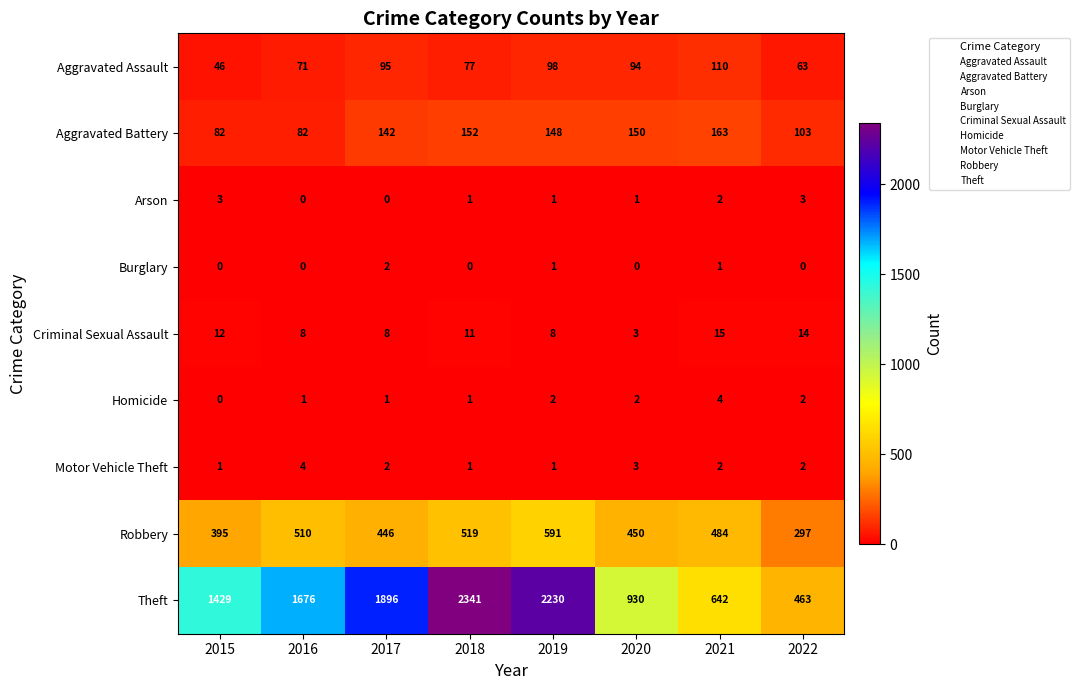

How many data points does each series have?

8